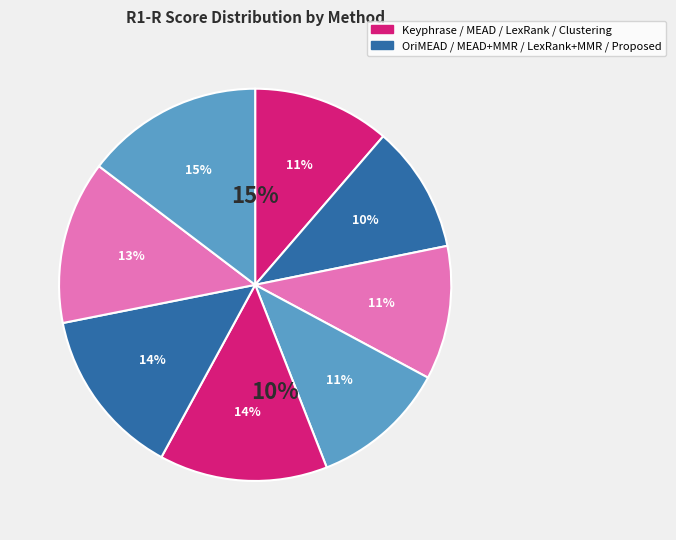

Rank the categories by value from lowest to highest.

OriMEAD, MEAD, MEAD+MMR, Keyphrase, Clustering+Medoid, LexRank, LexRank+MMR, Proposed